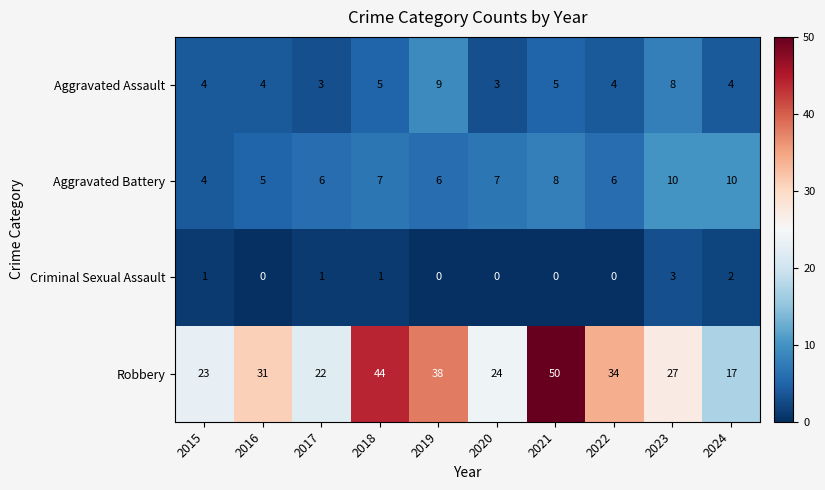

What is the average value of the Aggravated Assault series?

5